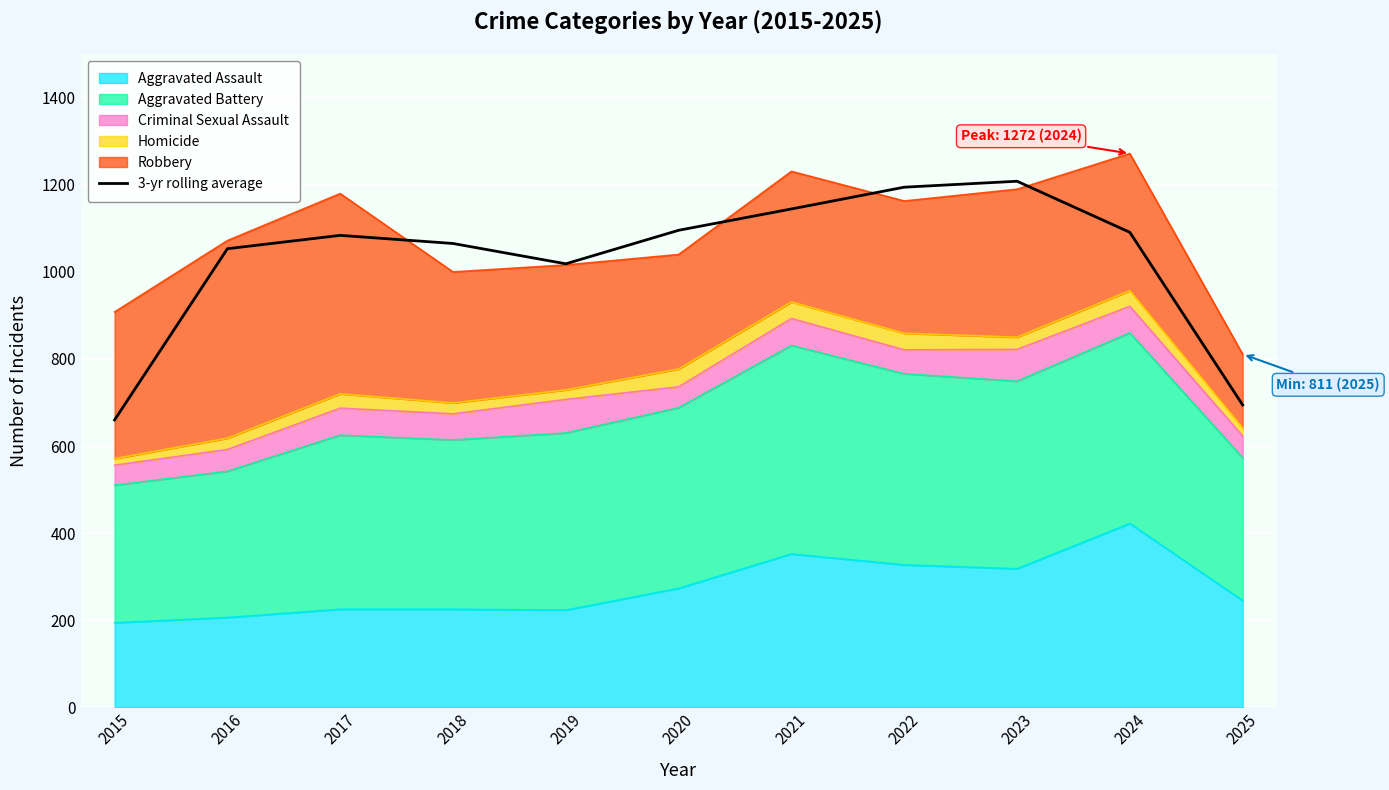

Reading left to right, list all the values displayed in this chart.

2015=660.0	2016=1053.3	2017=1084.0	2018=1065.3	2019=1018.7	2020=1095.7	2021=1144.7	2022=1194.7	2023=1208.3	2024=1091.0	2025=694.3